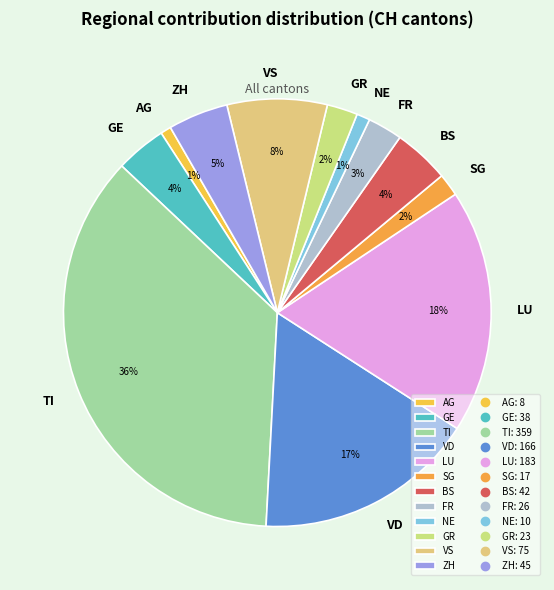

The VD slice represents 17% of the pie. True or false?

True